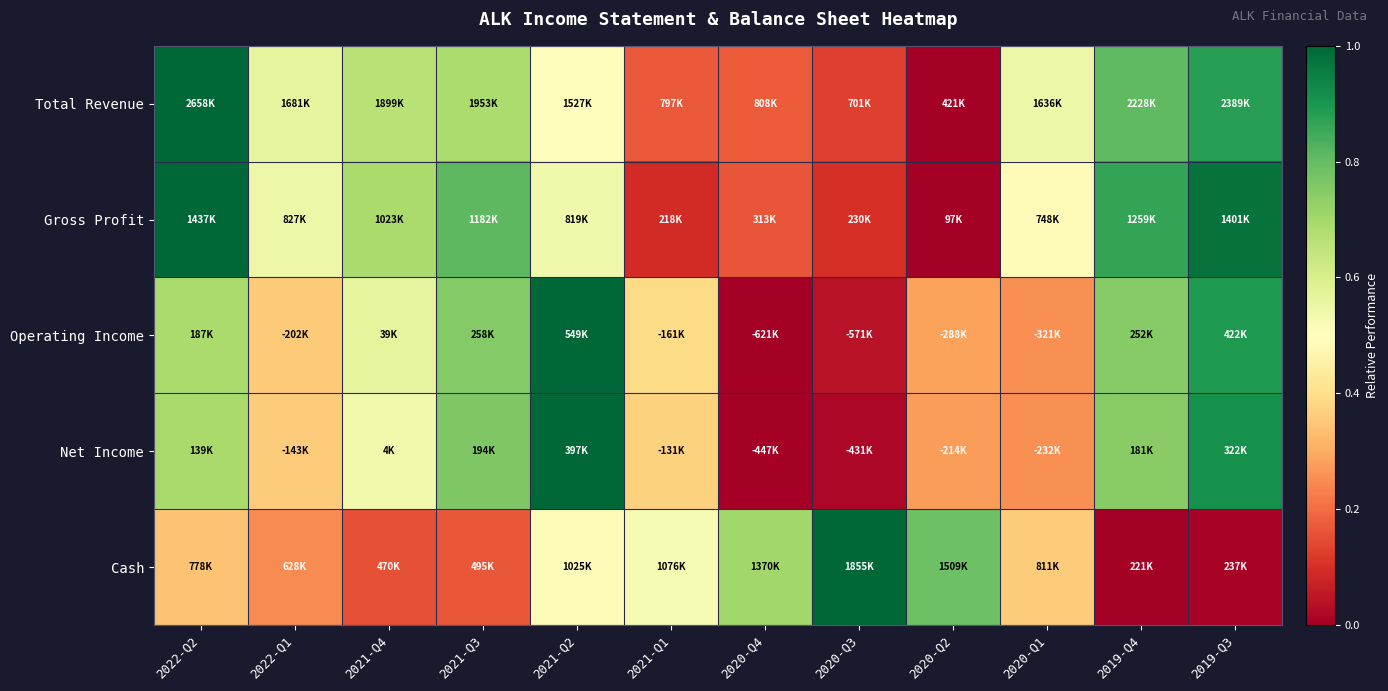

Reading left to right, transcribe all the data shown in this chart.

Total Revenue: 2022-Q2=1.0	2022-Q1=0.6	2021-Q4=0.7	2021-Q3=0.7	2021-Q2=0.5	2021-Q1=0.2	2020-Q4=0.2	2020-Q3=0.1	2020-Q2=0.0	2020-Q1=0.5	2019-Q4=0.8	2019-Q3=0.9
Gross Profit: 2022-Q2=1.0	2022-Q1=0.5	2021-Q4=0.7	2021-Q3=0.8	2021-Q2=0.5	2021-Q1=0.1	2020-Q4=0.2	2020-Q3=0.1	2020-Q2=0.0	2020-Q1=0.5	2019-Q4=0.9	2019-Q3=1.0
Operating Income: 2022-Q2=0.7	2022-Q1=0.4	2021-Q4=0.6	2021-Q3=0.8	2021-Q2=1.0	2021-Q1=0.4	2020-Q4=0.0	2020-Q3=0.0	2020-Q2=0.3	2020-Q1=0.3	2019-Q4=0.7	2019-Q3=0.9
Net Income: 2022-Q2=0.7	2022-Q1=0.4	2021-Q4=0.5	2021-Q3=0.8	2021-Q2=1.0	2021-Q1=0.4	2020-Q4=0.0	2020-Q3=0.0	2020-Q2=0.3	2020-Q1=0.3	2019-Q4=0.7	2019-Q3=0.9
Cash: 2022-Q2=0.3	2022-Q1=0.2	2021-Q4=0.2	2021-Q3=0.2	2021-Q2=0.5	2021-Q1=0.5	2020-Q4=0.7	2020-Q3=1.0	2020-Q2=0.8	2020-Q1=0.4	2019-Q4=0.0	2019-Q3=0.0